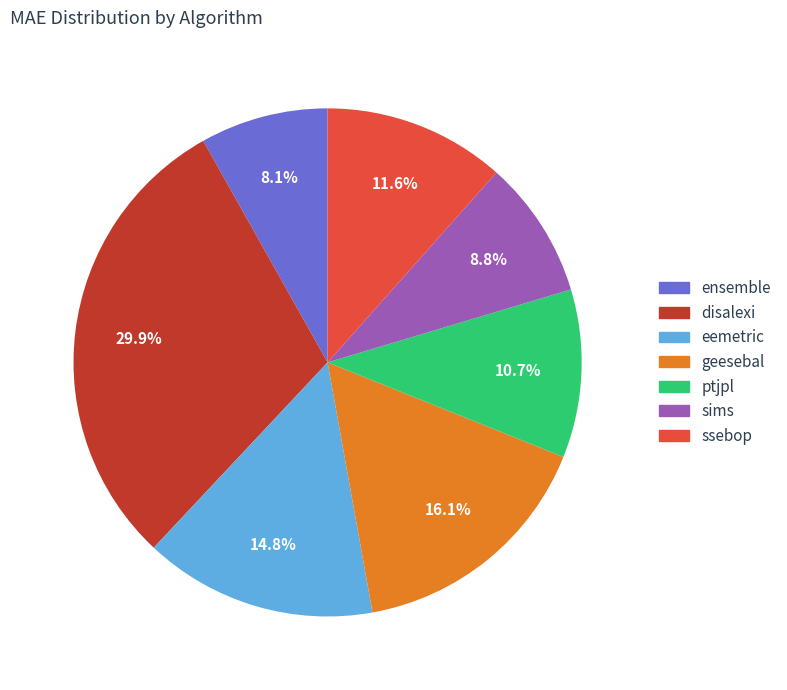

What percentage is the ensemble slice, to the nearest percent?

8%